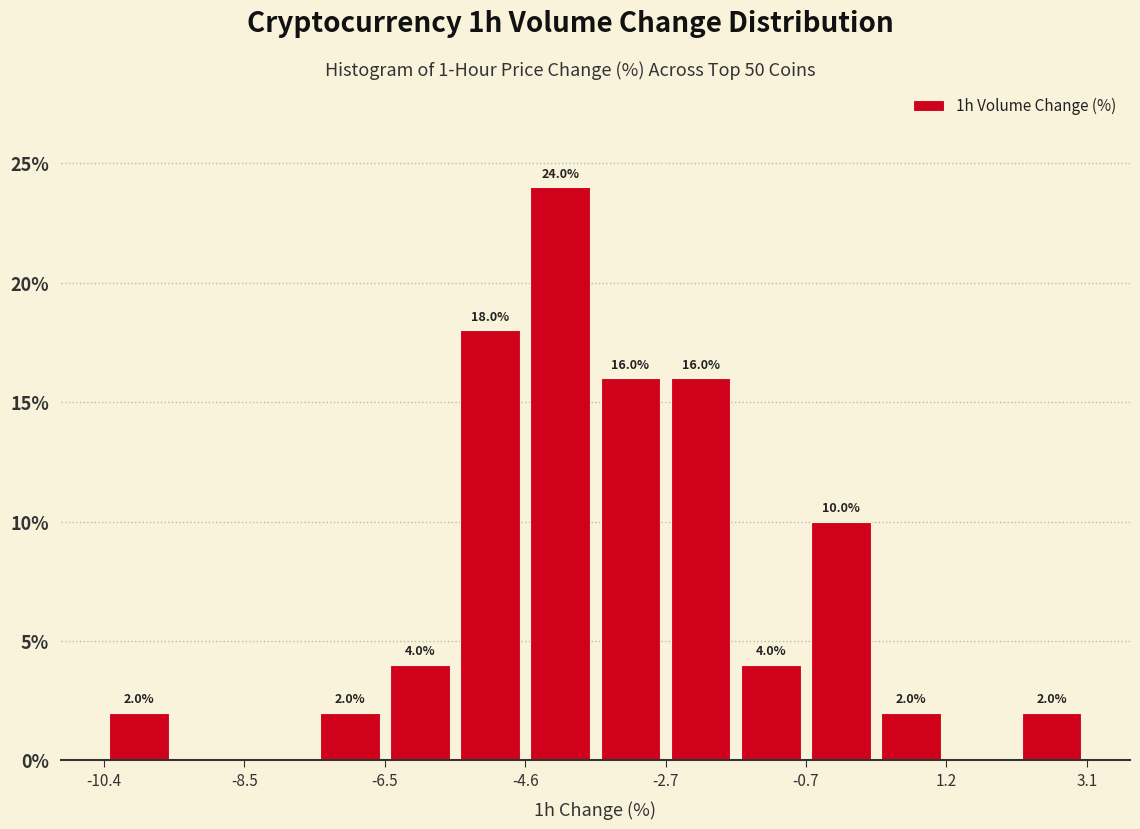

Over which range of the x-axis is the bar tallest?

-4.6 to -3.6